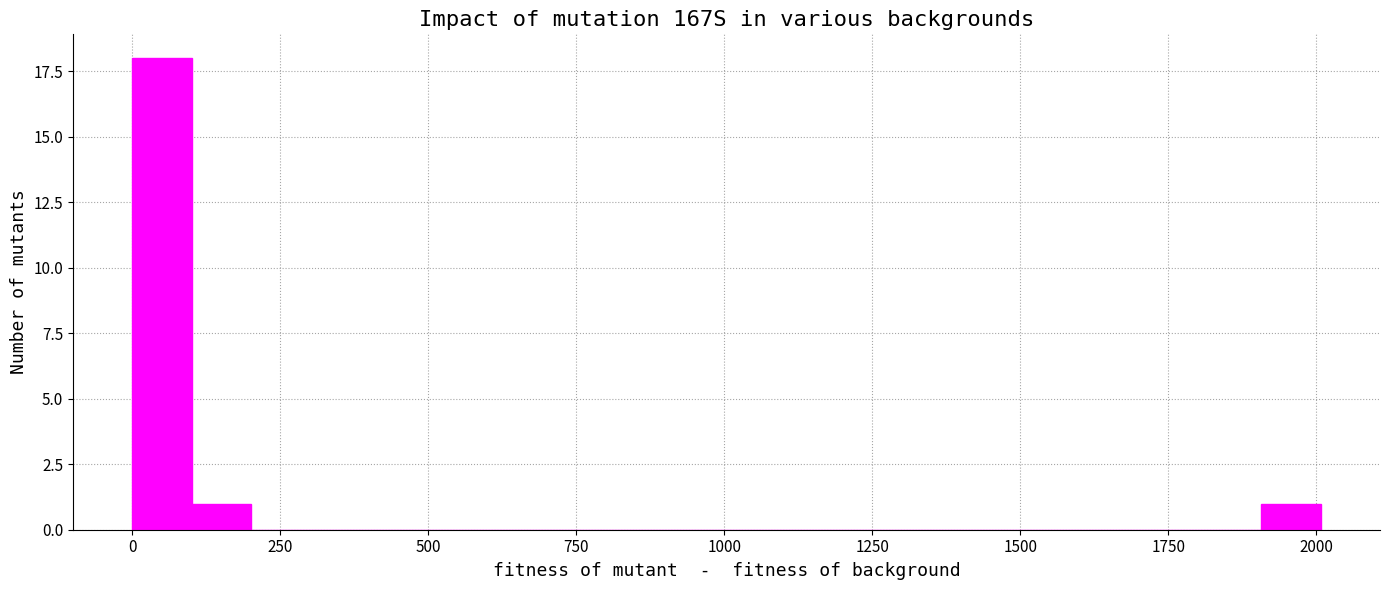

Around what value on the x-axis is the tallest bar? Give the approximate position of its centre, as read against the axis.

50